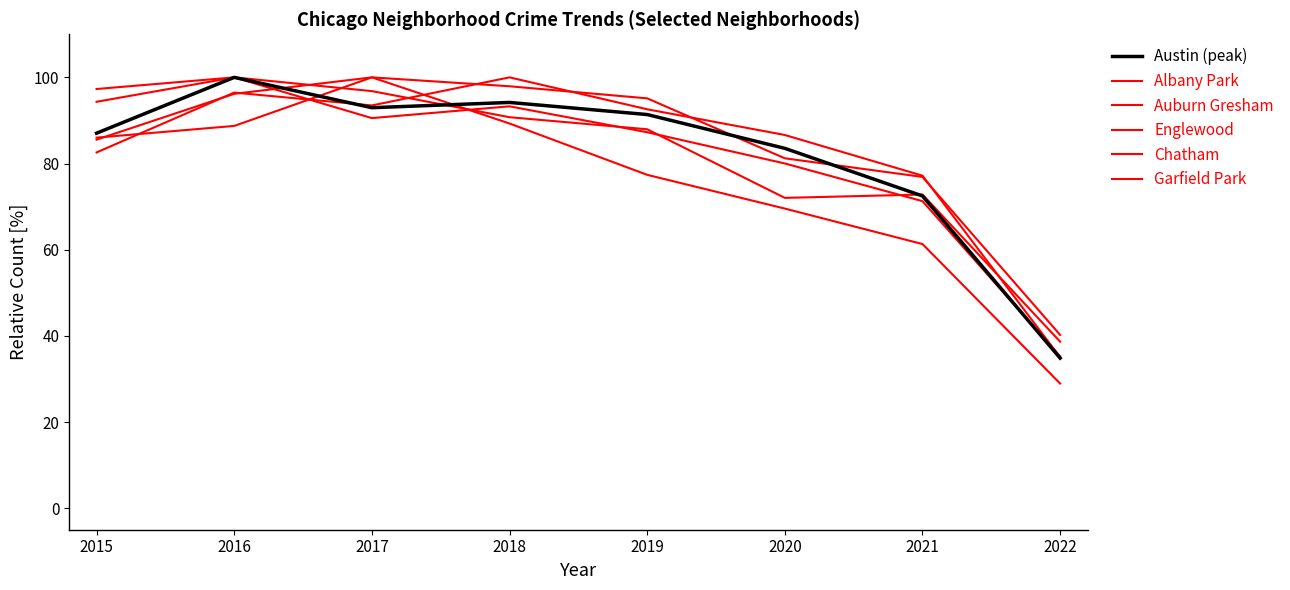

Is it true that Chatham equals 76.9 at 2021?

True